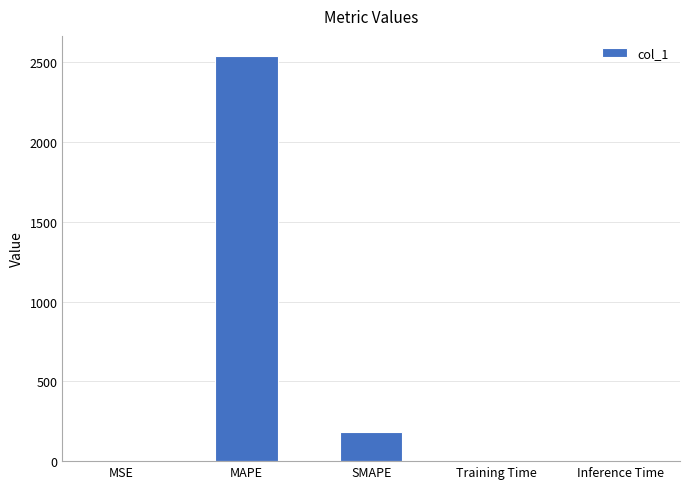

Which has a higher value, MAPE or SMAPE?

MAPE